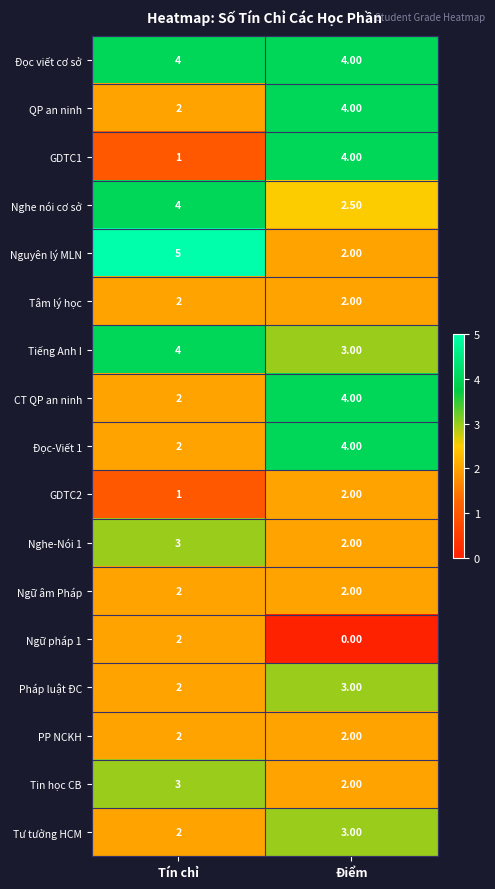

What is the average value of the Nghe-Nói 1 series?

2.5